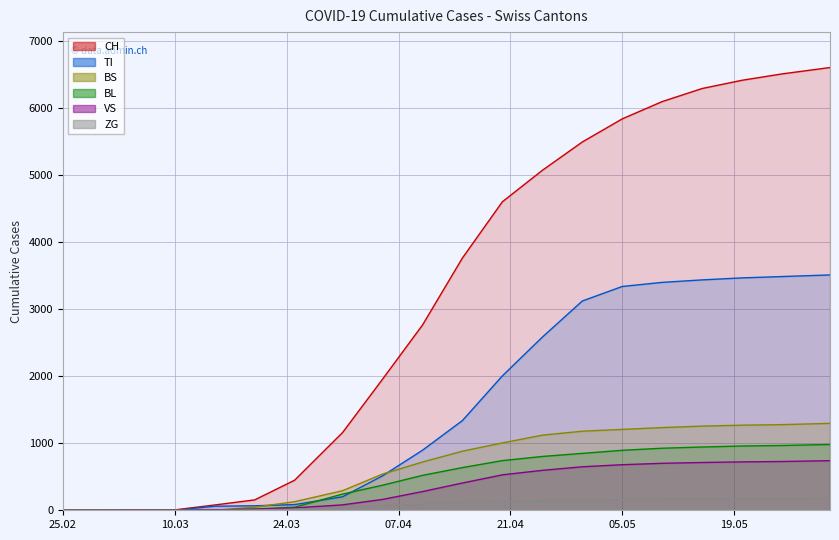

True or false: TI and CH intersect in this chart.

False